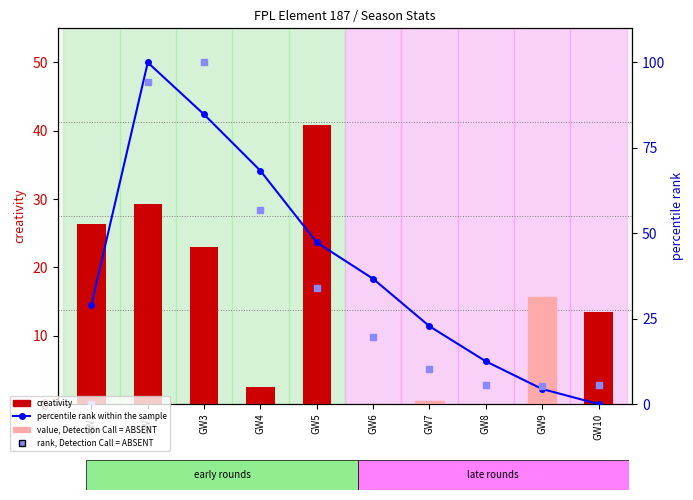

What are all the series names shown in the legend?

creativity, percentile rank within the sample, rank, Detection Call = ABSENT